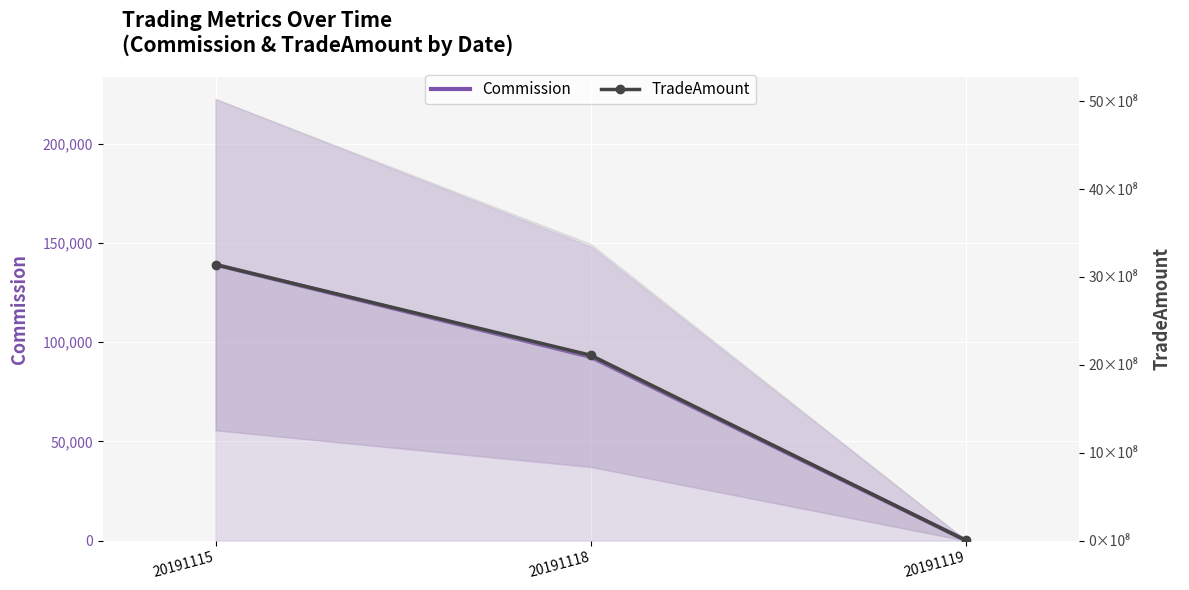

Is the value of TradeAmount at 20191115 greater than the value of Commission at 20191115?

Yes